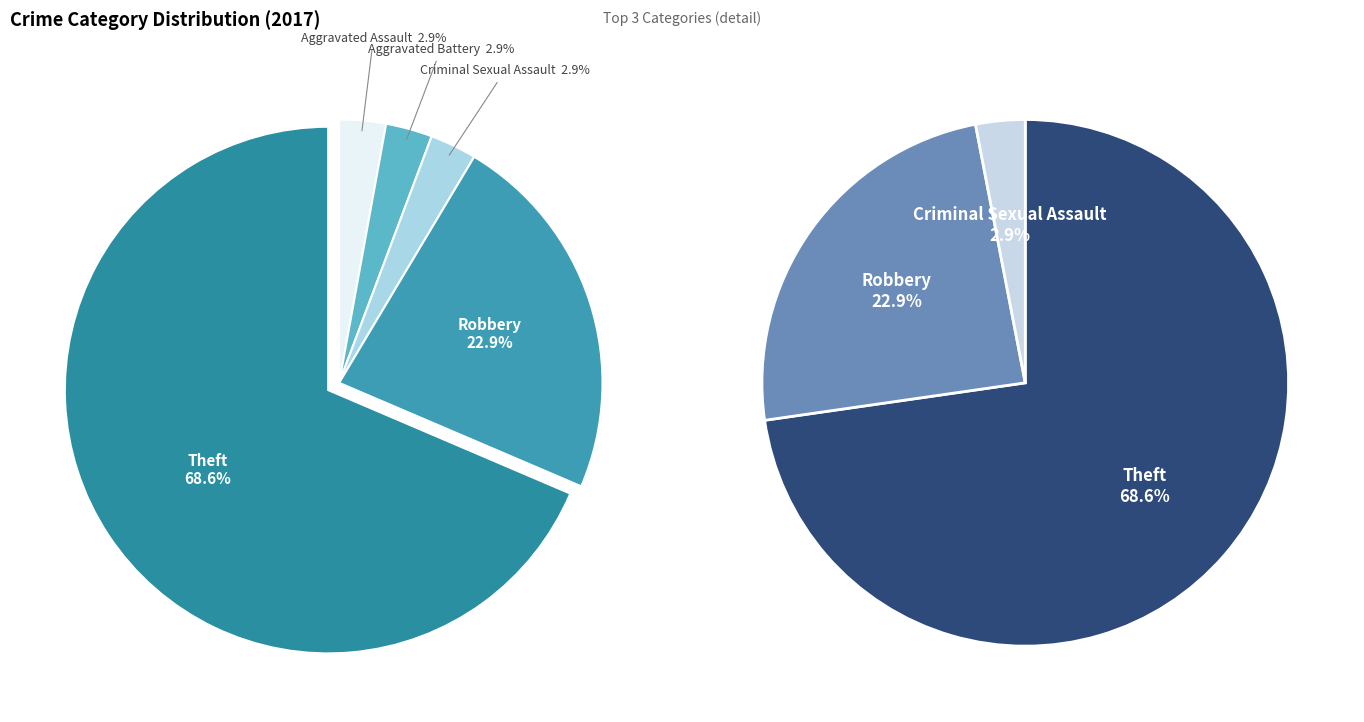

What is the change in value from Aggravated Battery to Theft?

+23